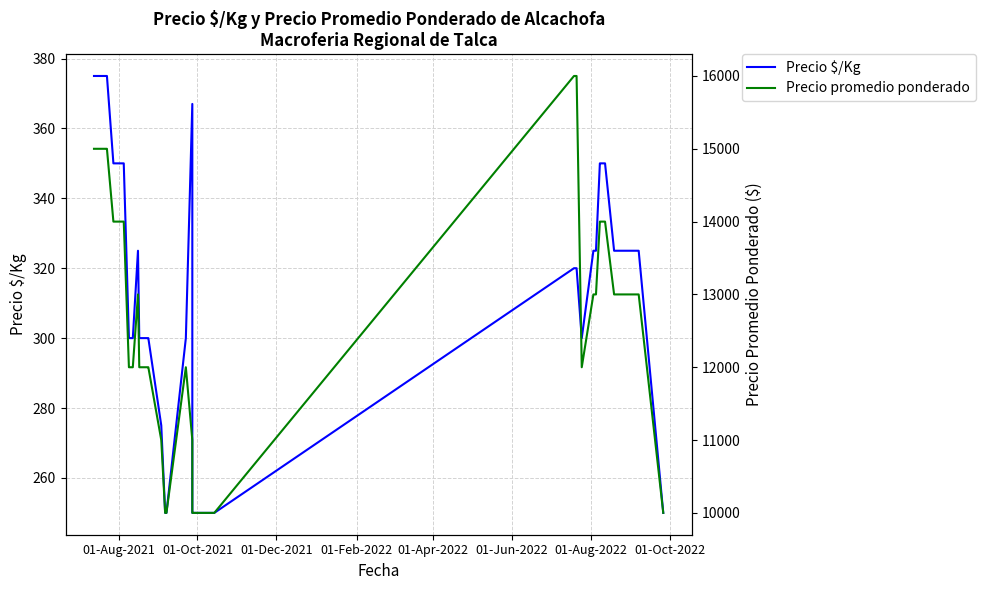

How many values in the Precio promedio ponderado series exceed 13000?

12